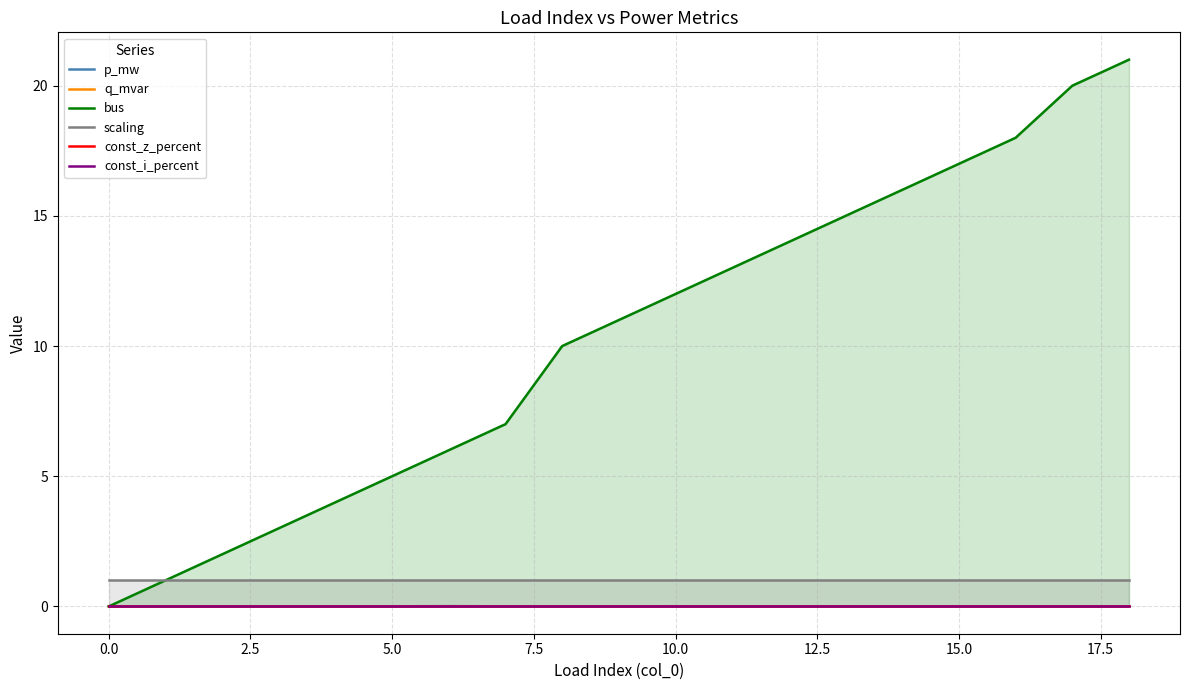

True or false: bus and scaling cross at least once.

False